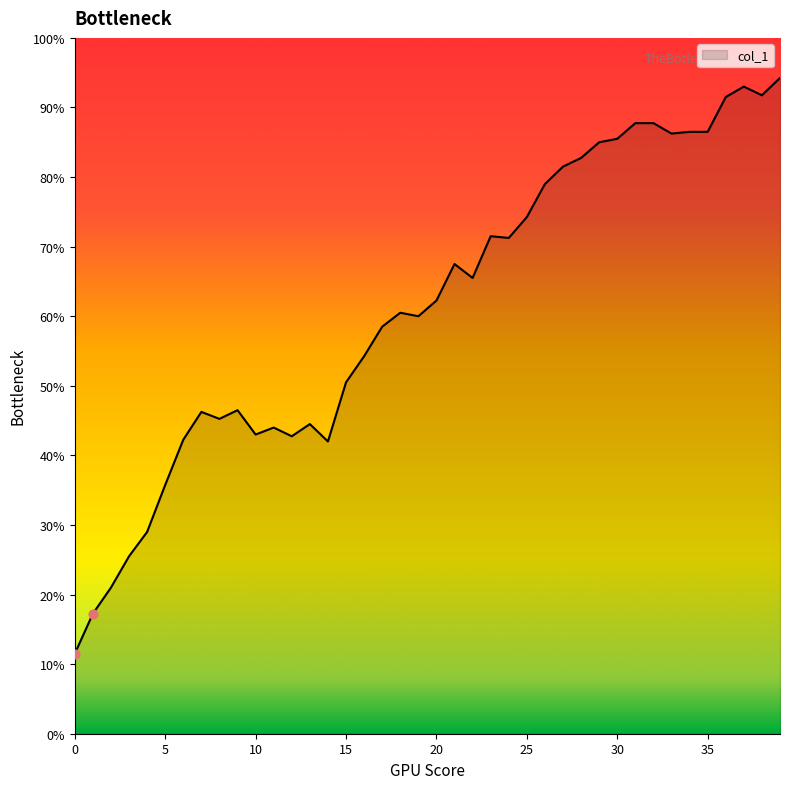

What is the smallest value displayed?

11.5